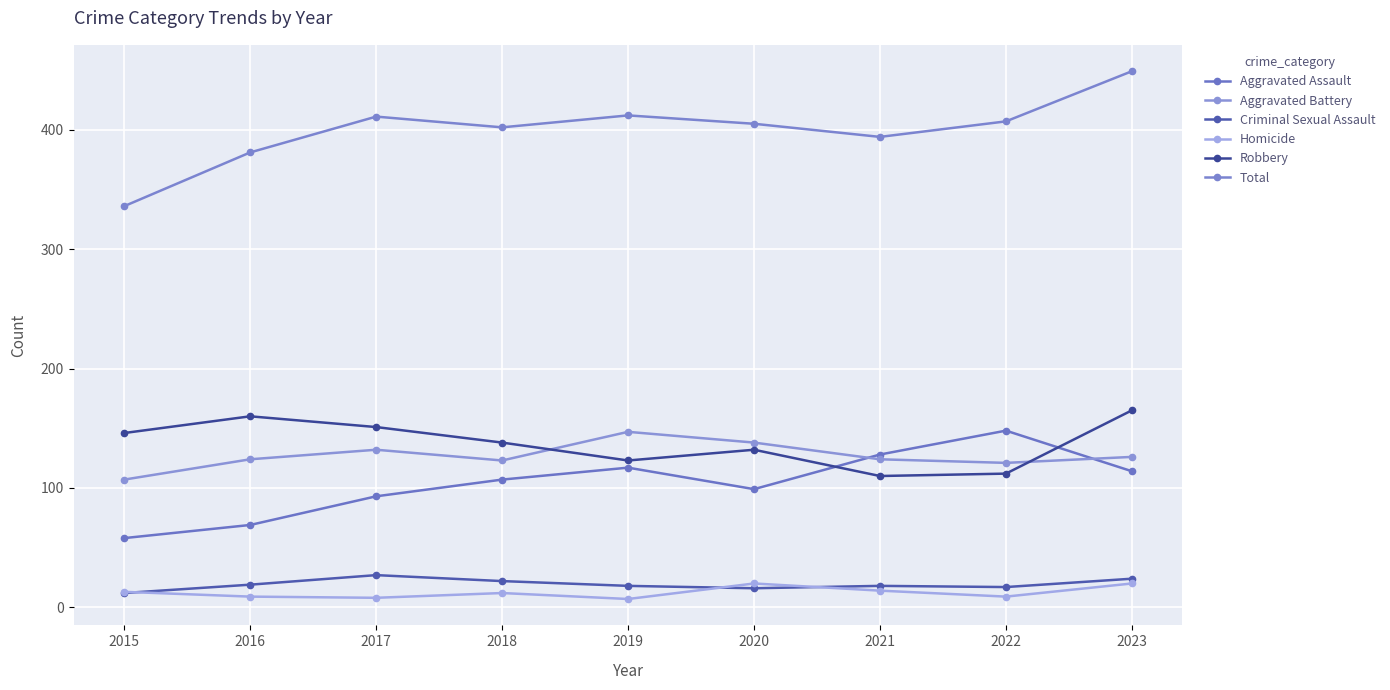

Count the number of data series in this chart.

6